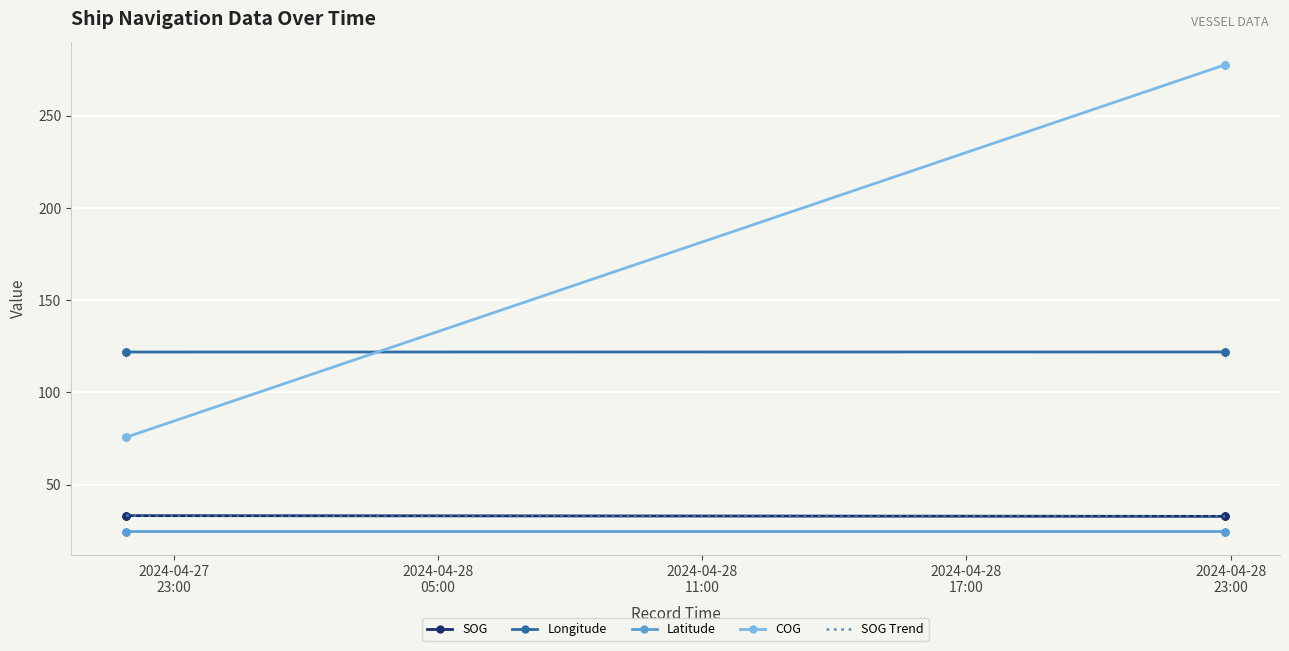

Which category has the lowest value across all series?

2024-04-27 21:54:53